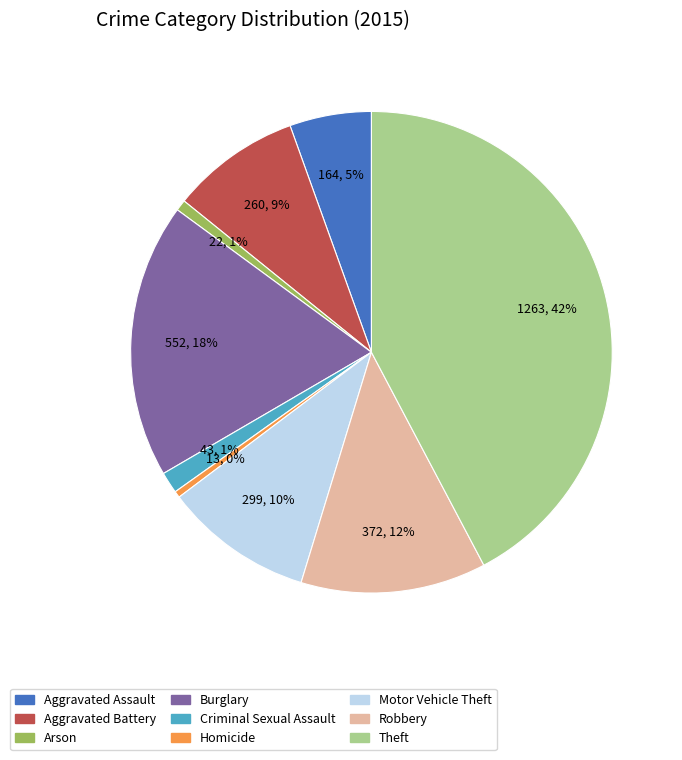

Does Criminal Sexual Assault represent more than half of the total?

No